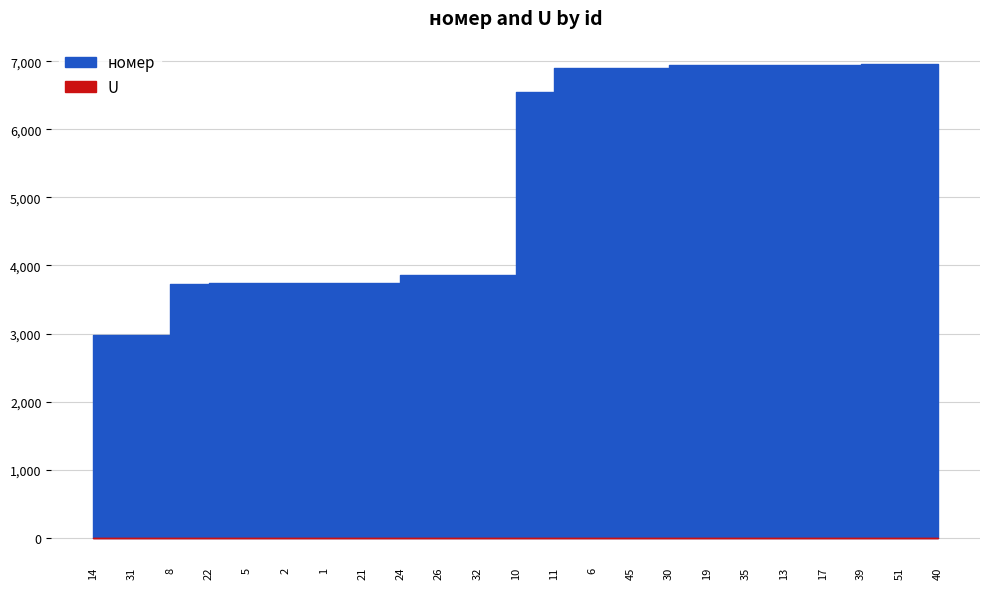

What is the total value across all series at 21?

3749